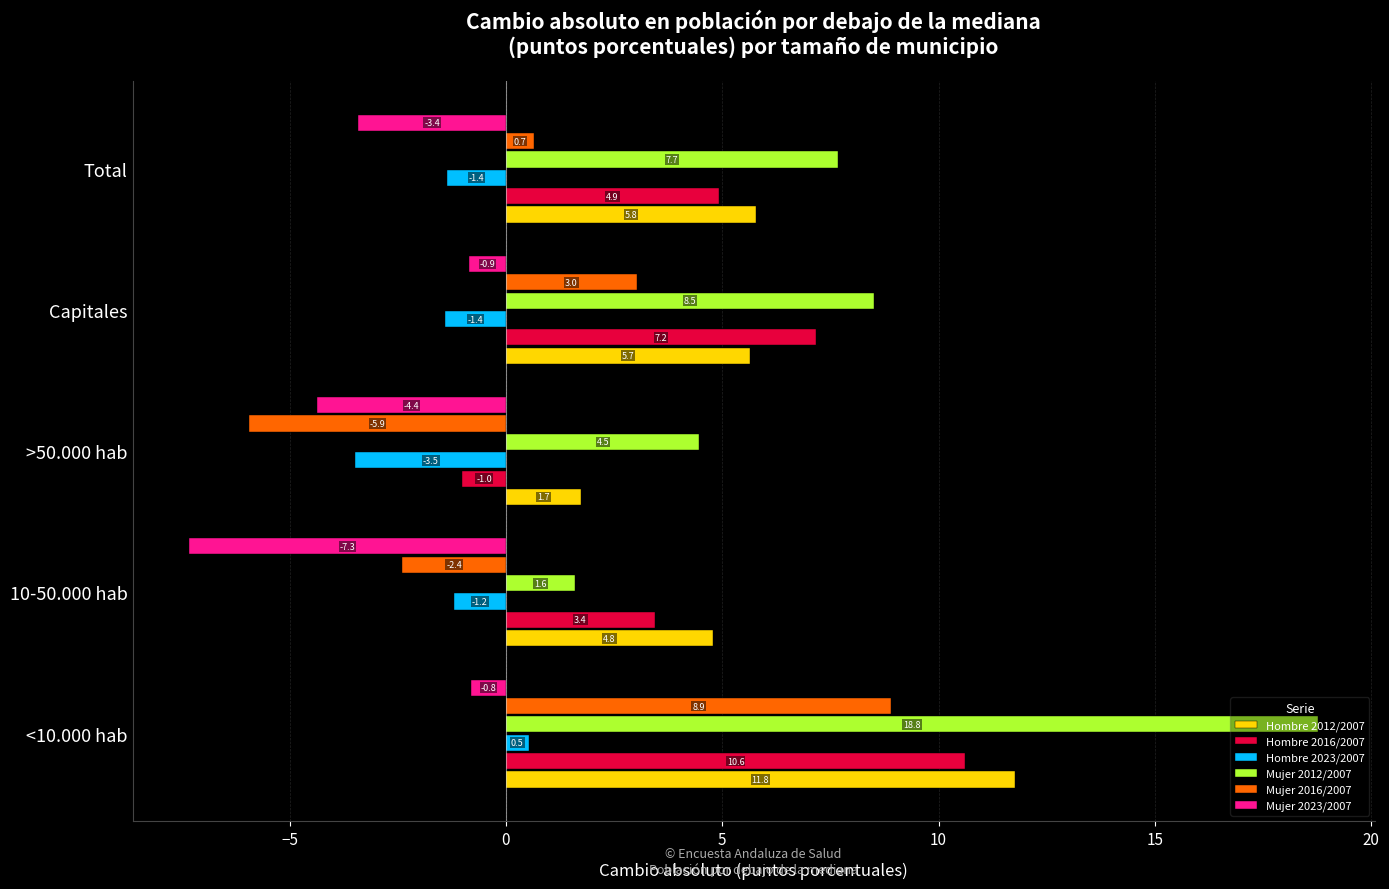

At which category does the chart reach its peak across all series?

<10.000 hab